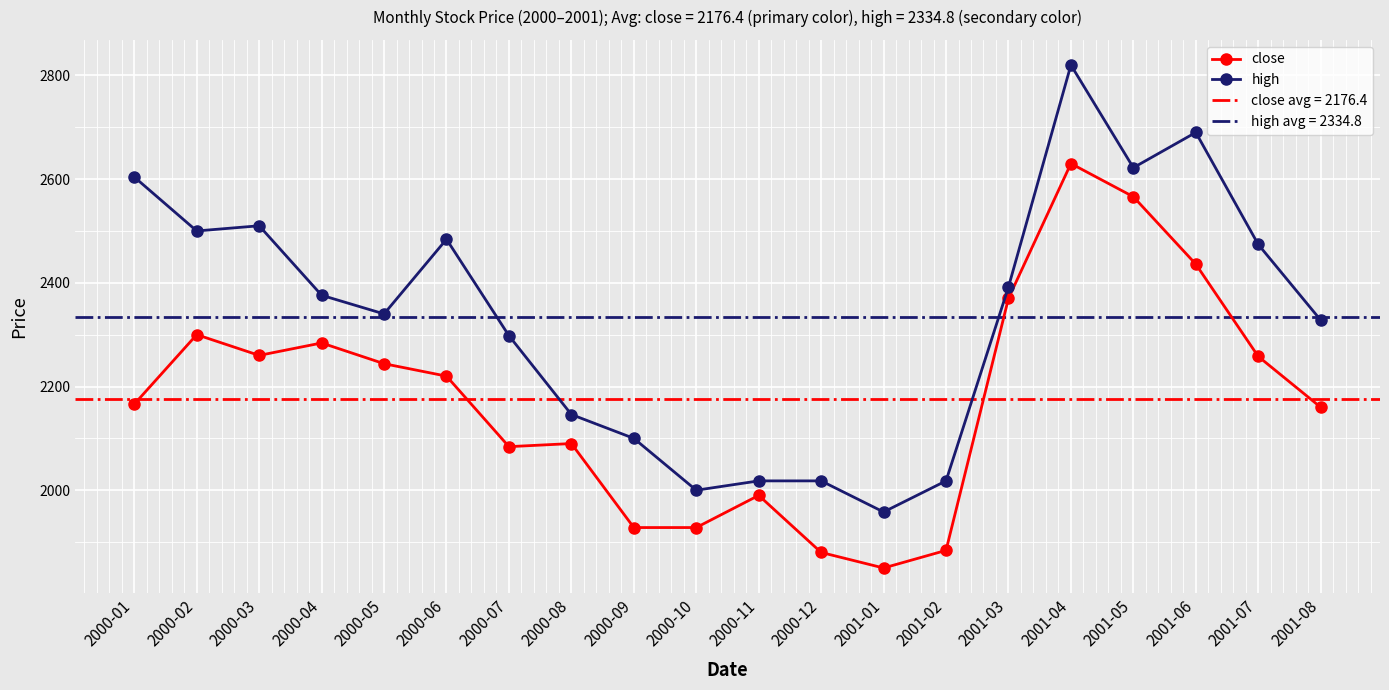

How many interior local peaks does the close series have?

5